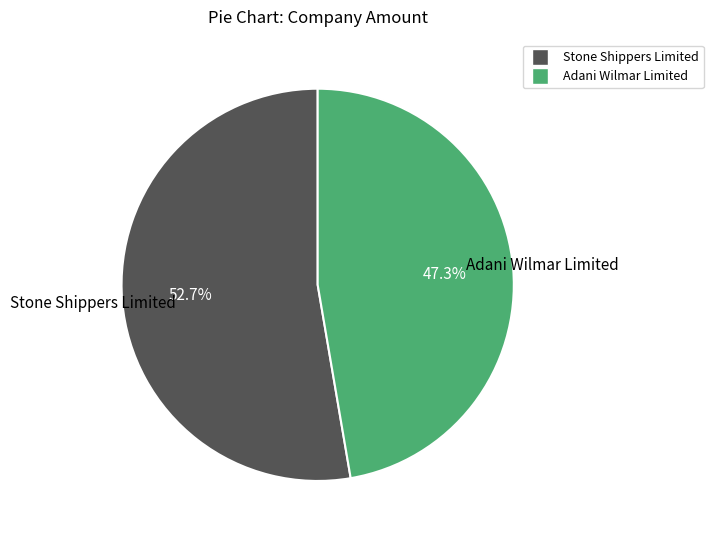

How many slices are in this pie chart?

2